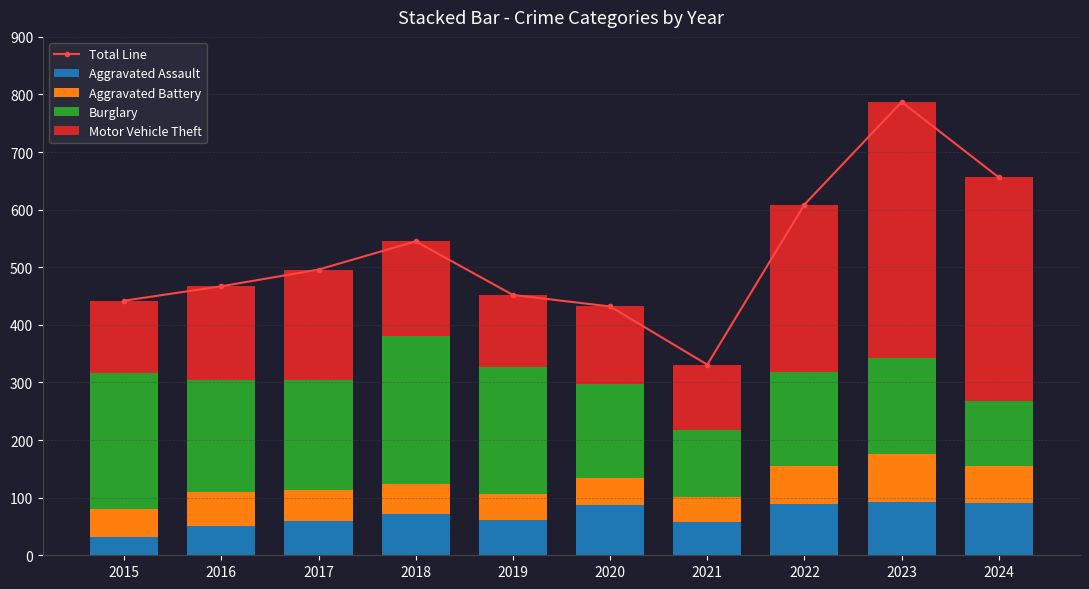

Rank the series by their maximum value, from lowest to highest.

Aggravated Battery, Aggravated Assault, Burglary, Motor Vehicle Theft, Total Line